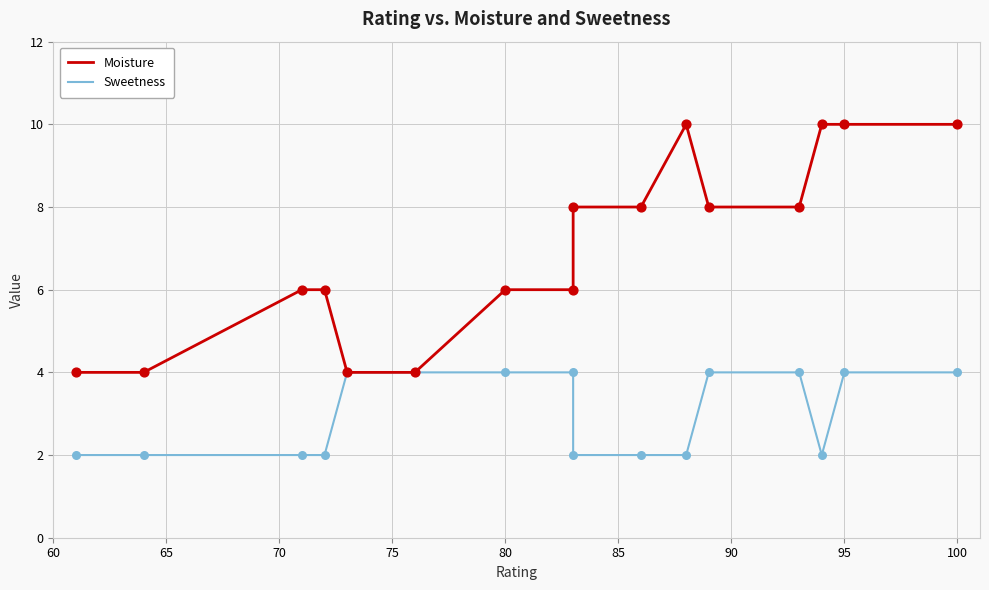

Which series has the largest total across all categories?

Moisture